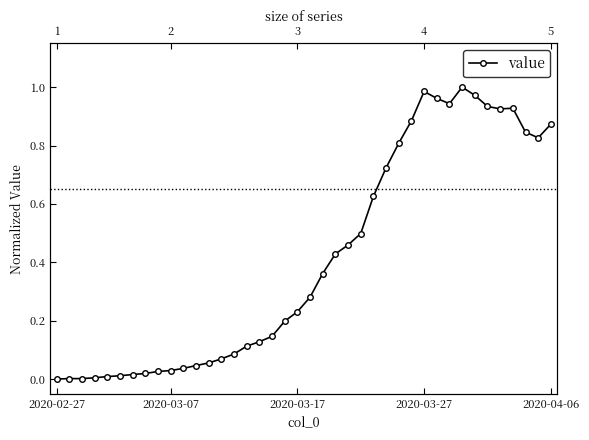

The chart shows a value of 0.0 at 6. True or false?

True